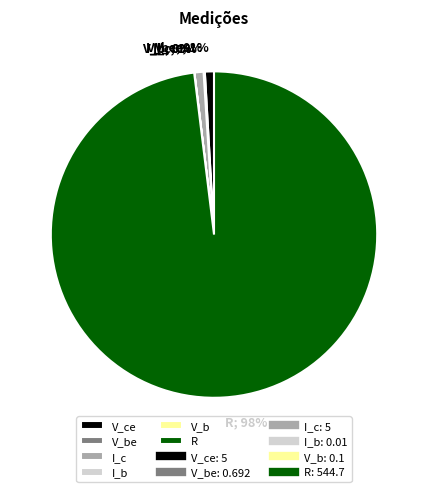

To the nearest percent, what is the average slice percentage?

17%